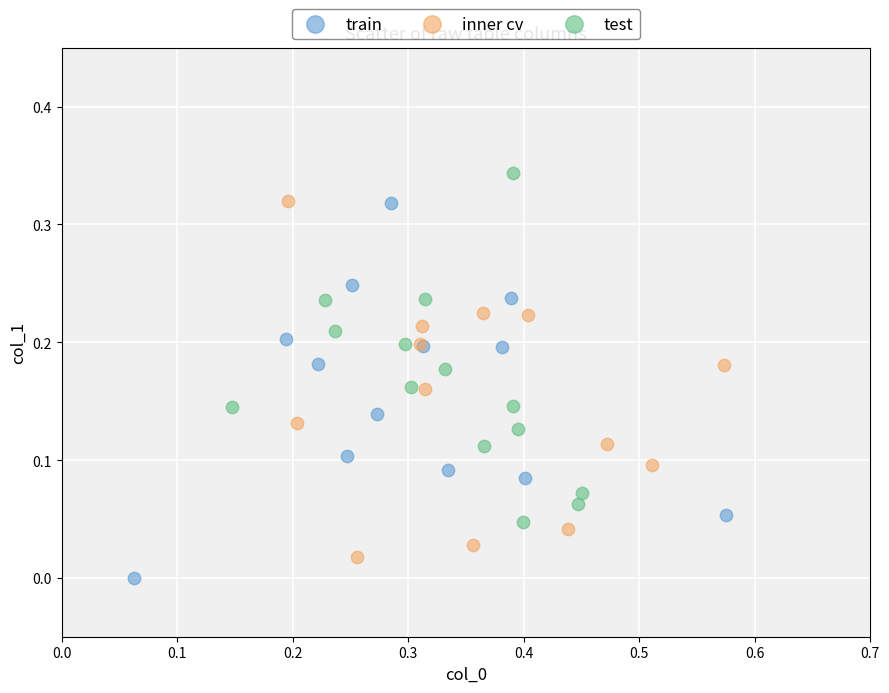

Which series contains the highest Y value?

test